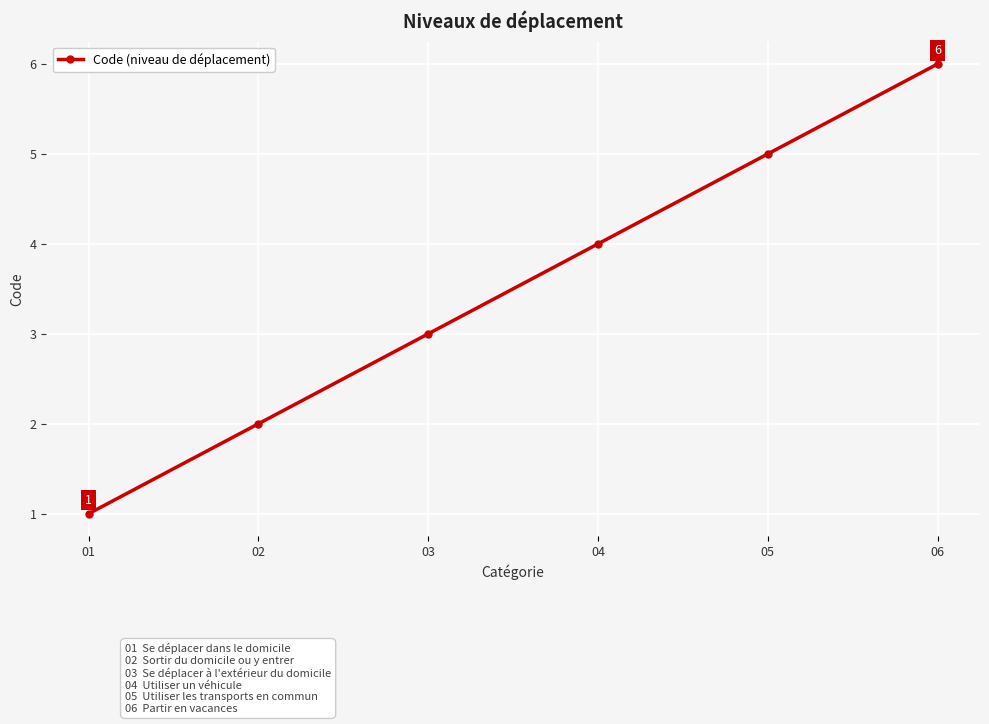

True or false: there are more than 2 points higher than both neighbors.

False